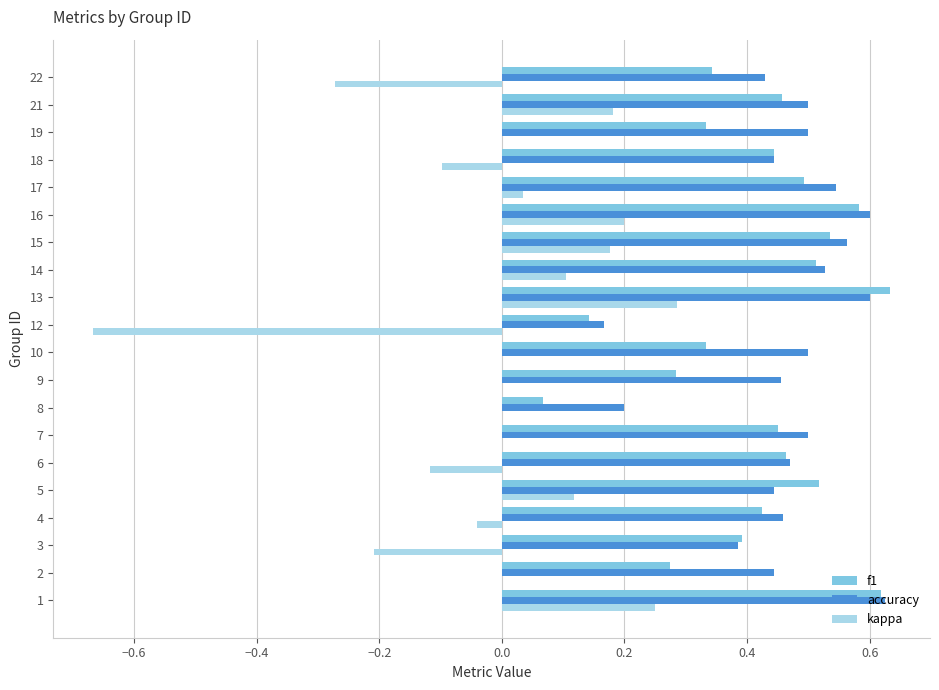

What is the total value across all series at 5?

1.1